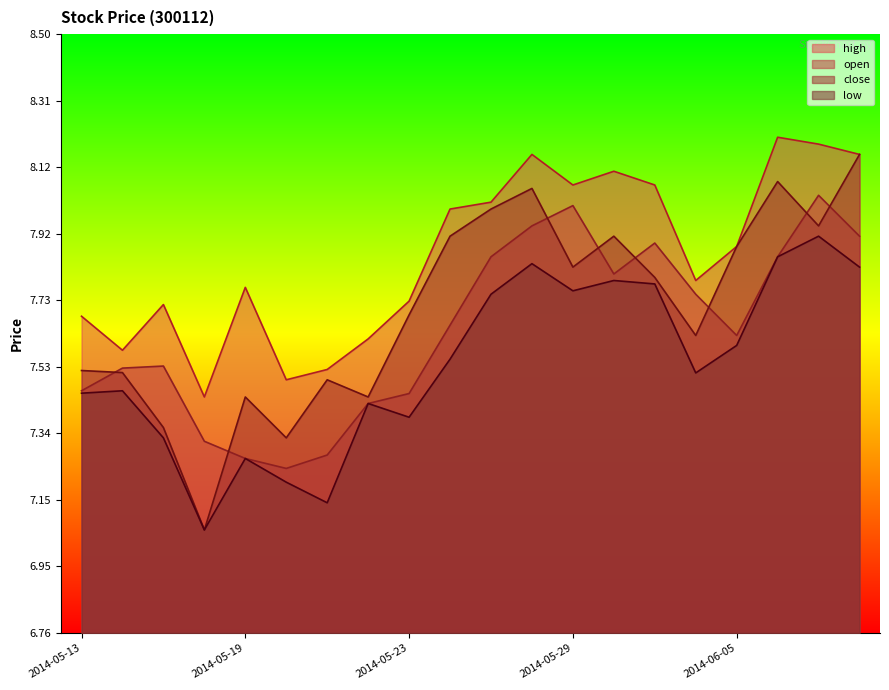

At which label does high reach its peak?

2014-06-06